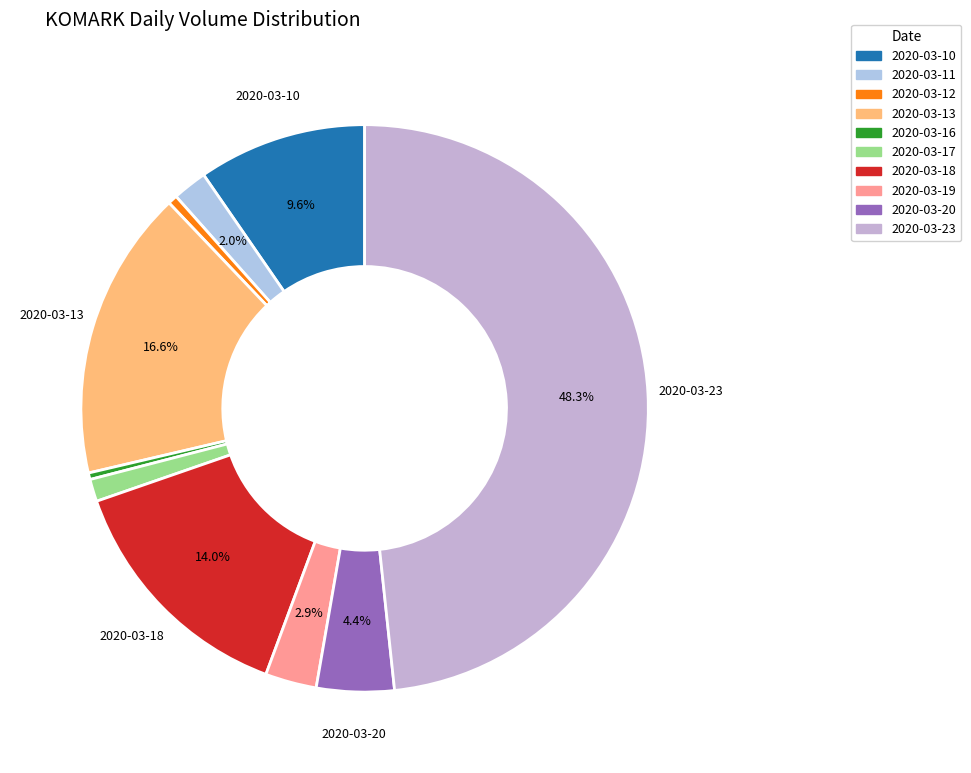

Is 2020-03-20 the majority of the pie?

No